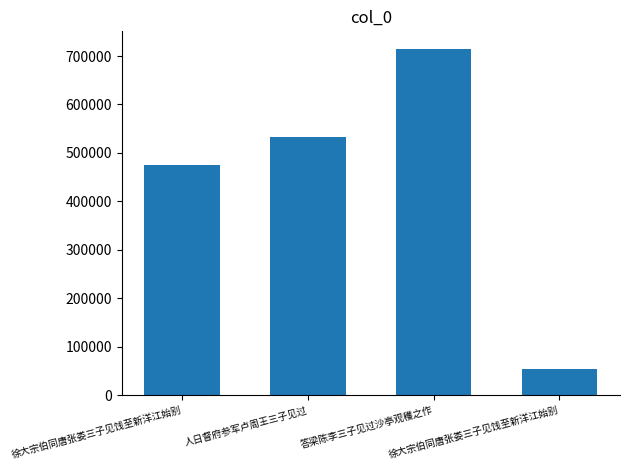

How many distinct data groups are displayed?

1